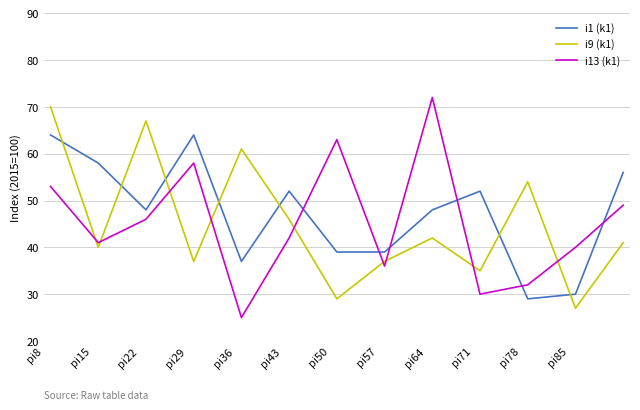

What is the difference between the maximum and minimum values in the i13 (k1) series?

47